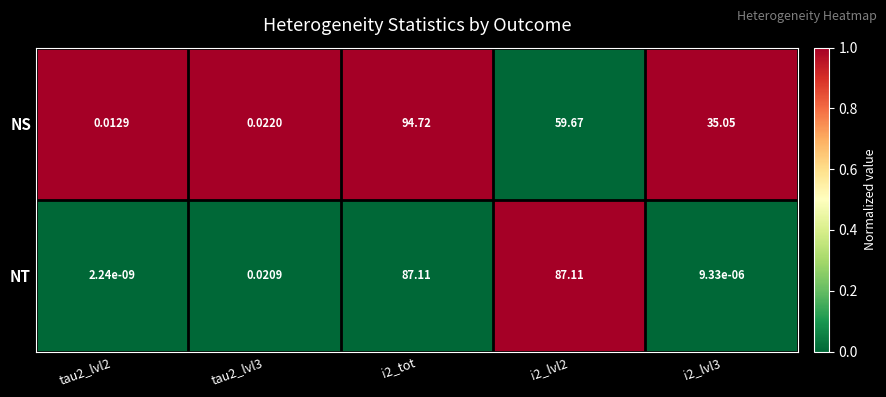

Between i2_lvl2 and i2_lvl3, which series saw the biggest shift?

NT